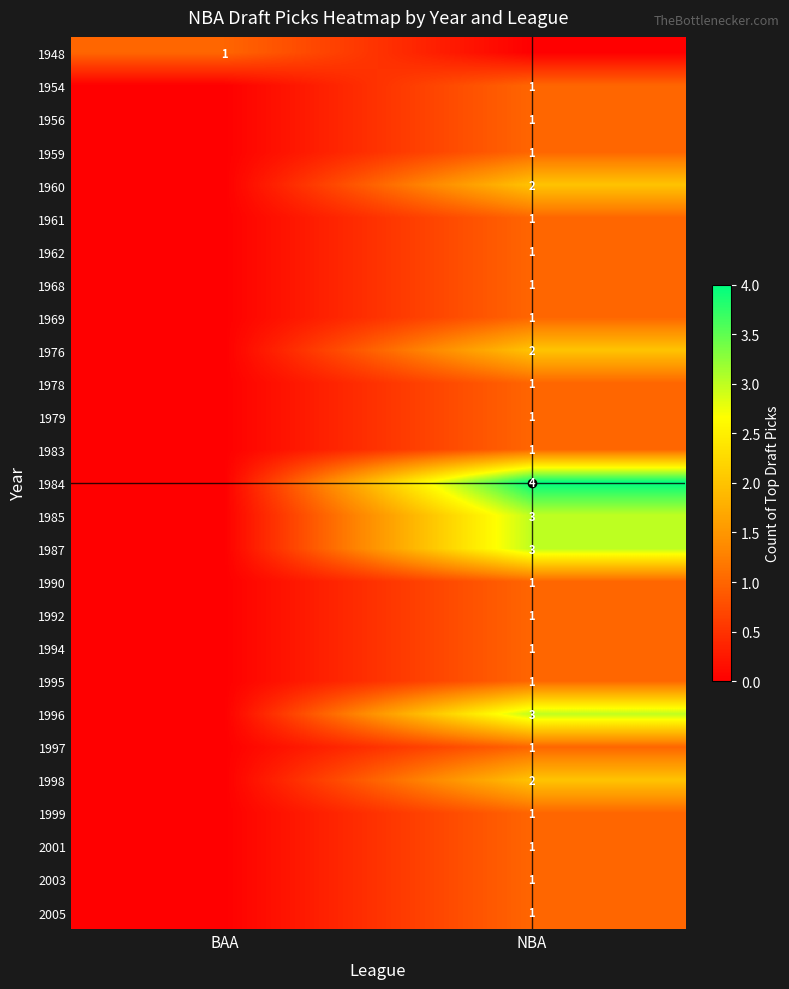

Is it true that 1999 equals 1 at NBA?

True